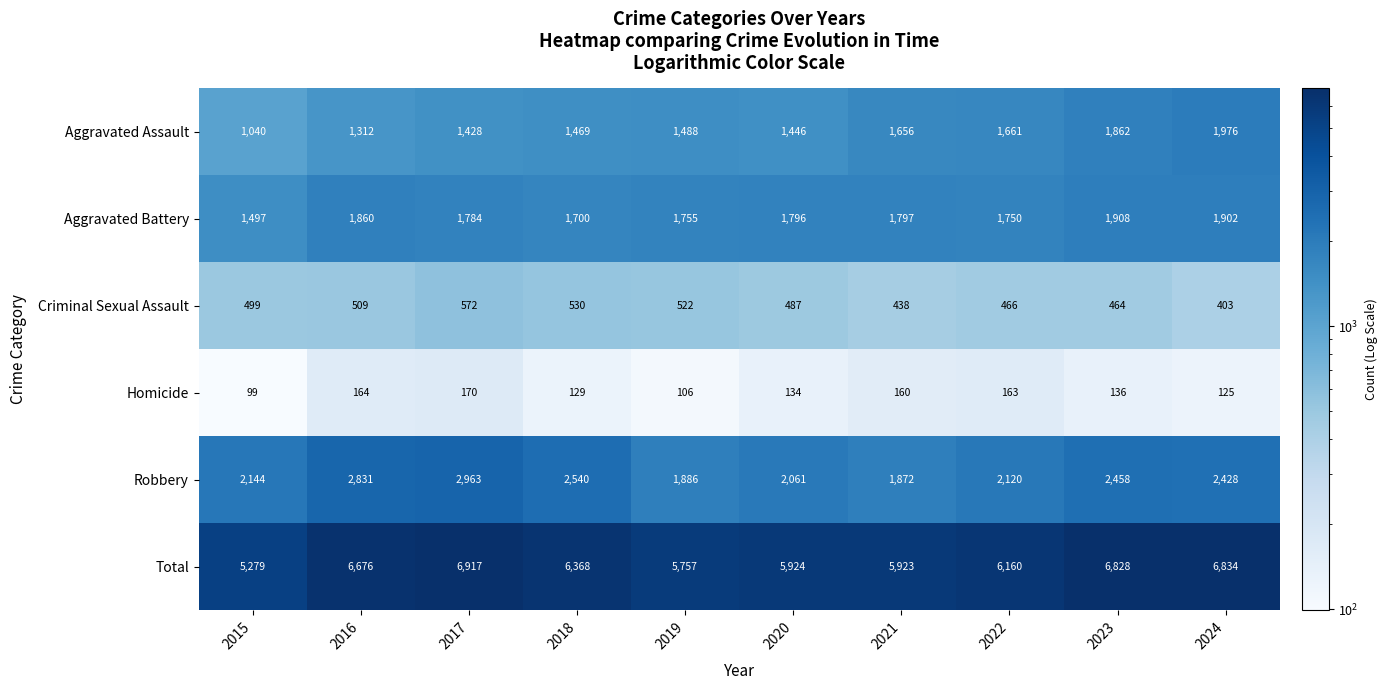

Which series has the largest range (max minus min)?

Total